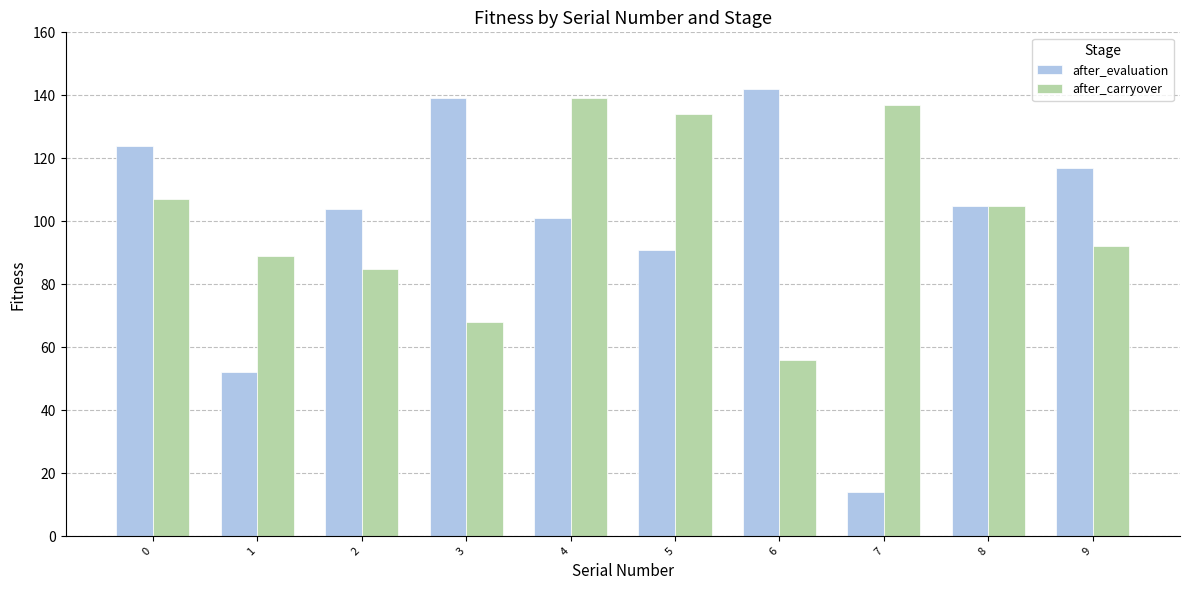

True or false: after_evaluation has a value of 38 at 3.

False